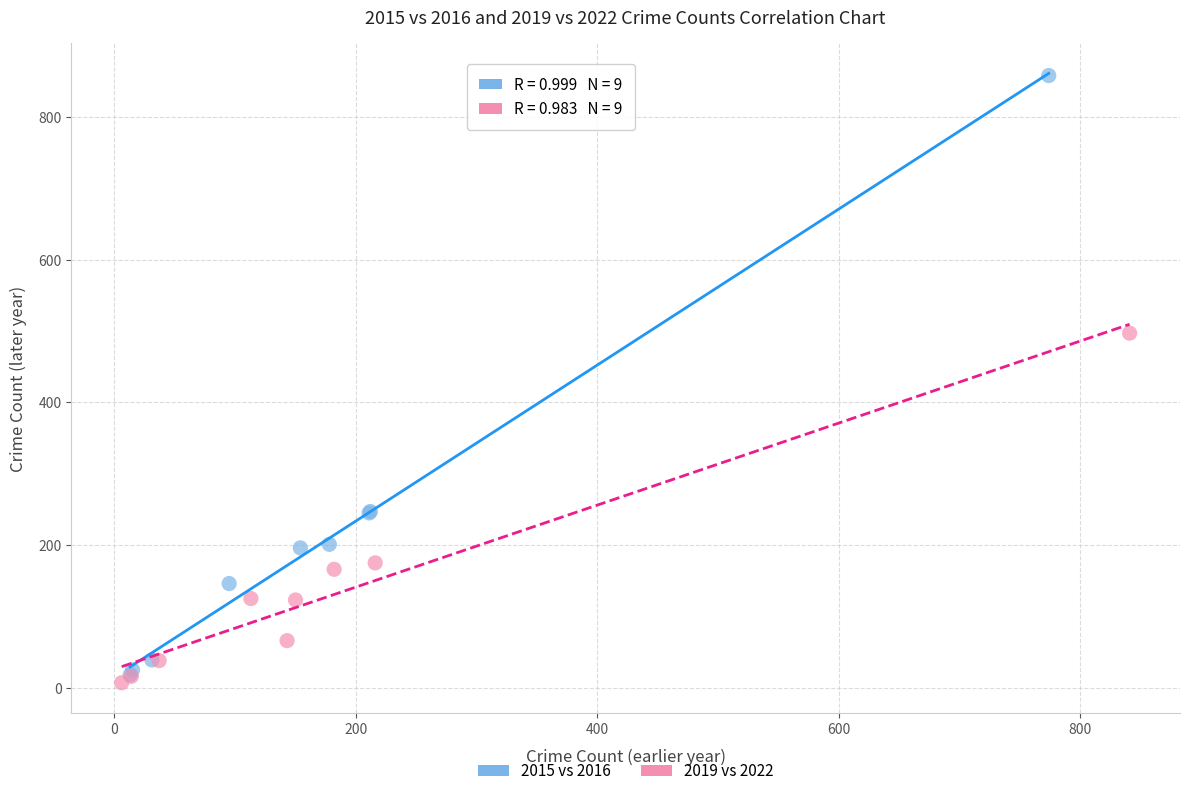

Which series has the largest Y range (max minus min)?

2015 vs 2016